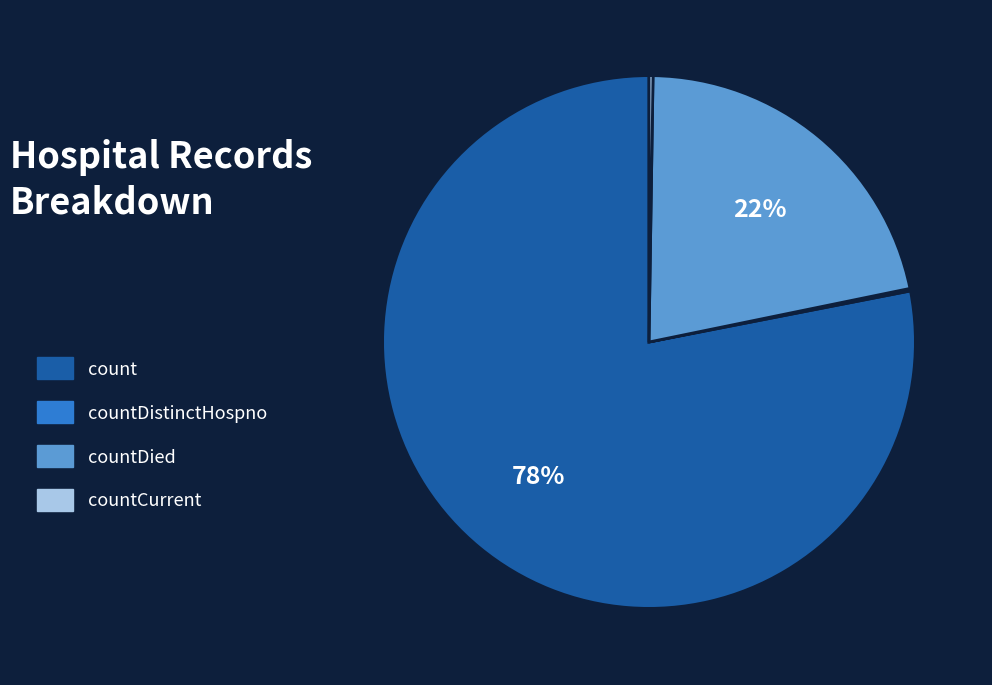

Which category accounts for the majority?

count